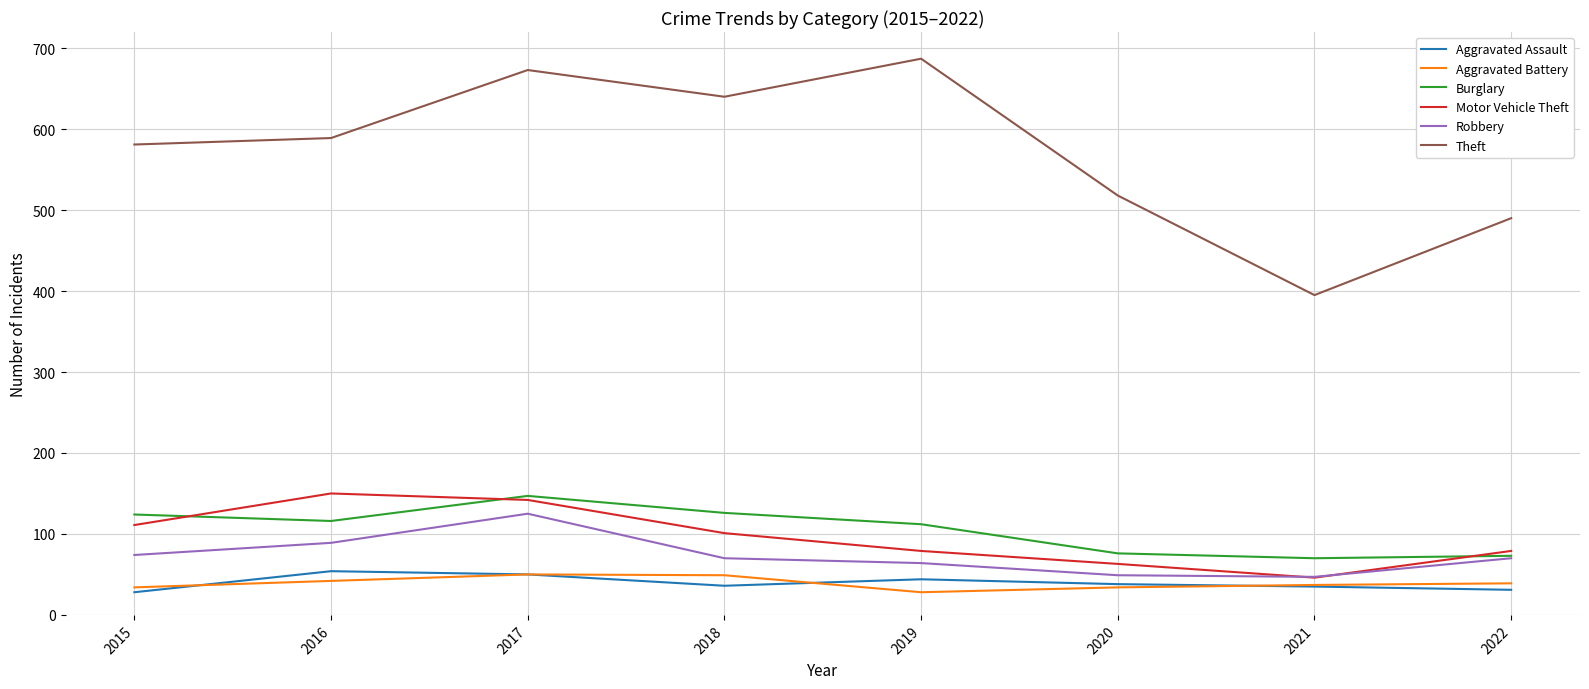

Which series has the widest spread of values?

Theft